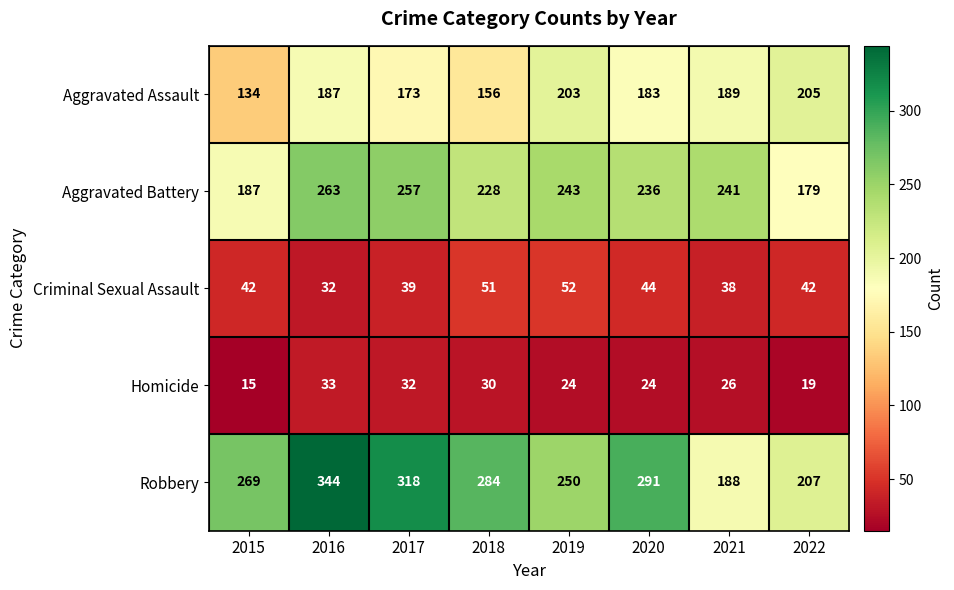

Which series has the largest total across all categories?

Robbery